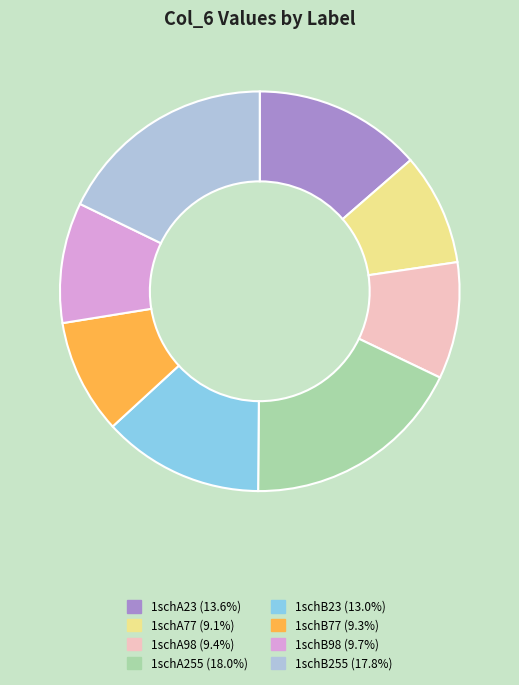

Combined, do 1schB77 and 1schB255 account for over 50%?

No